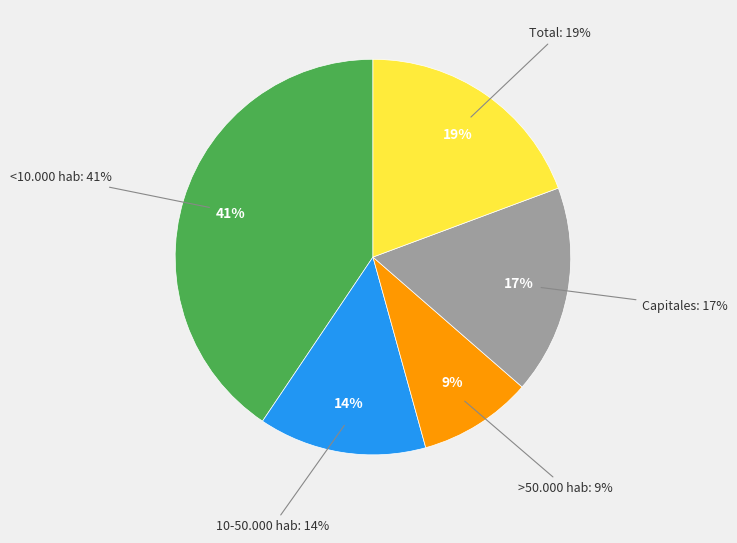

The 10-50.000 hab slice represents 14% of the pie. True or false?

True